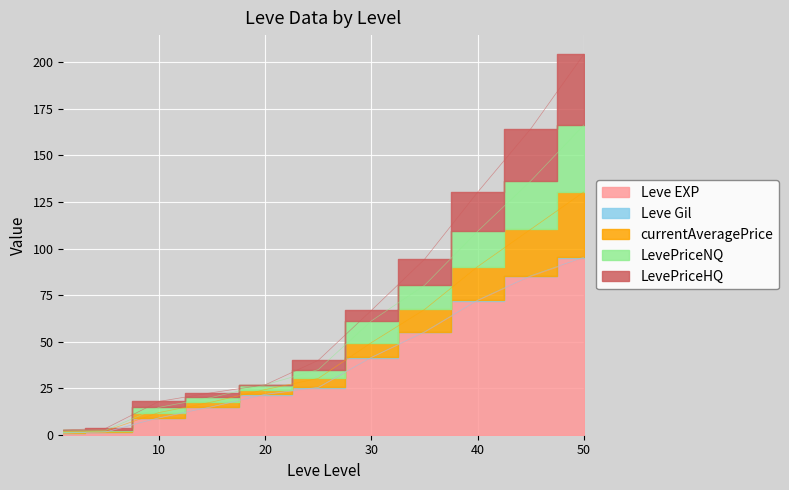

The Leve EXP series shows 46.9 at 40. True or false?

False